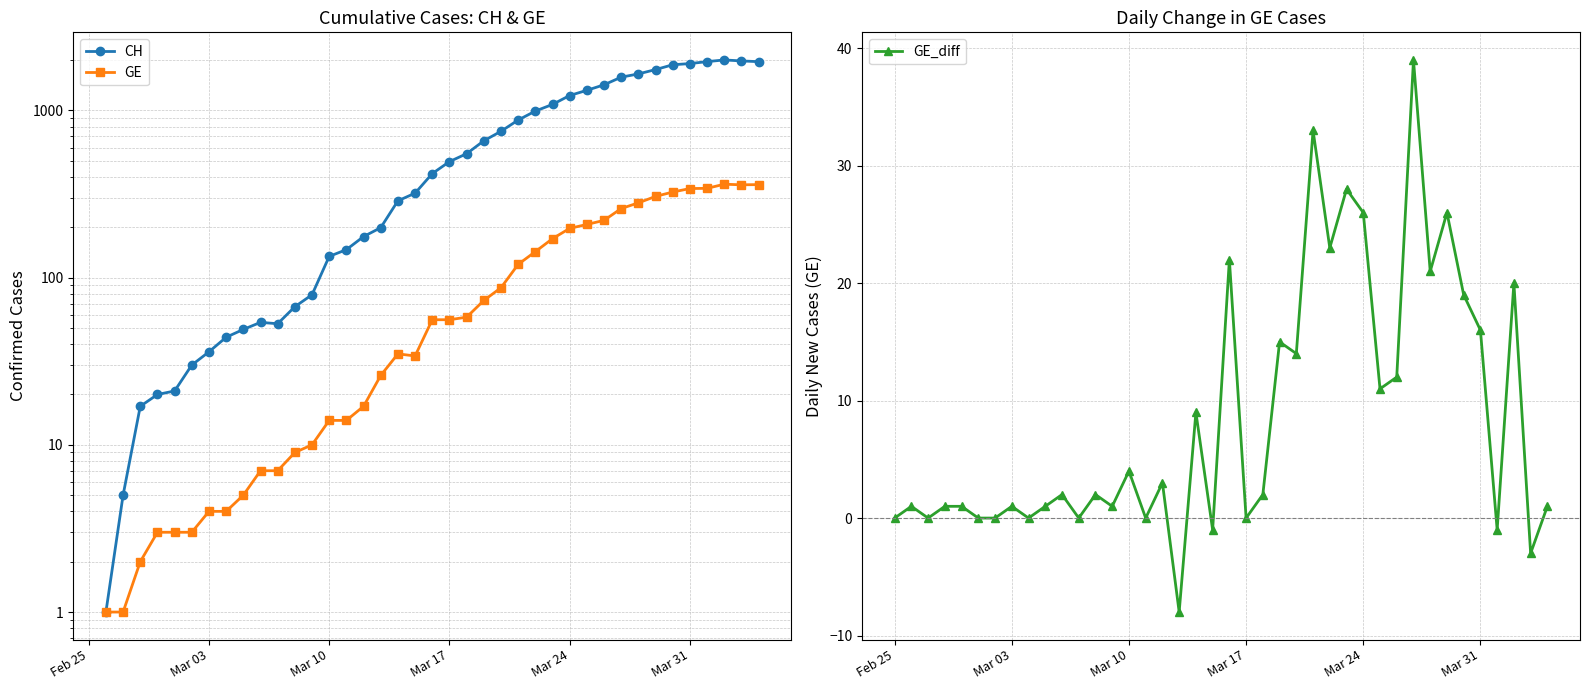

Which series has the largest total across all categories?

GE_diff